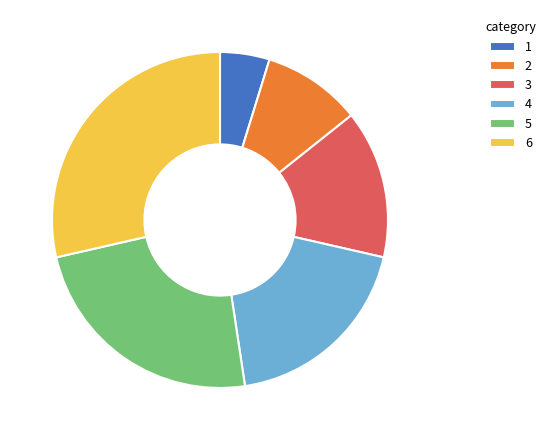

The 6 slice represents 29% of the pie. True or false?

True